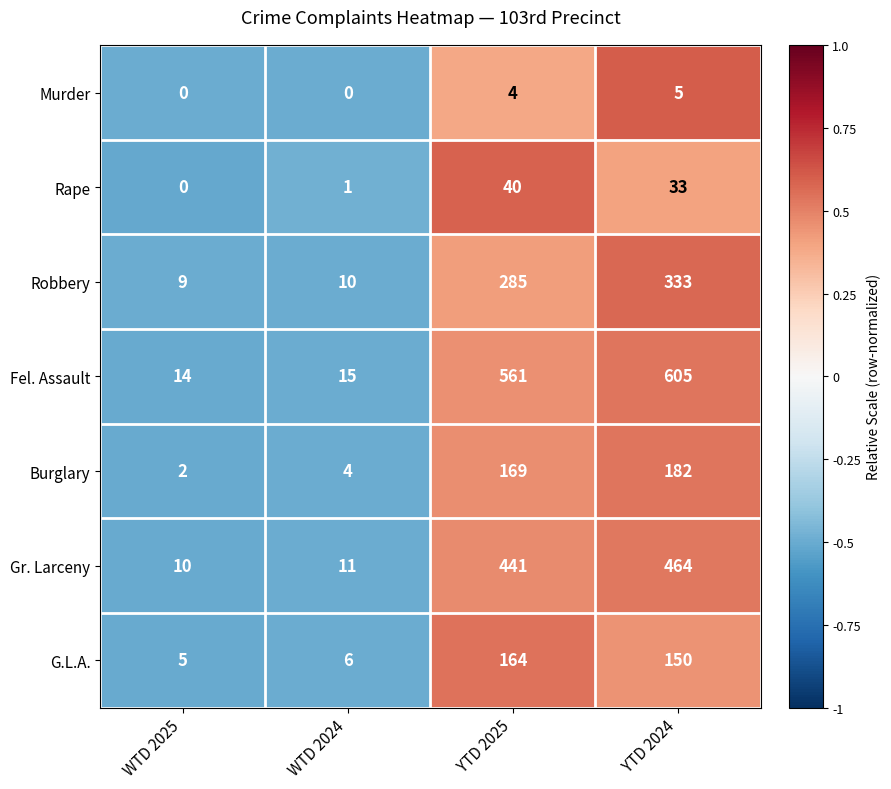

At which label is Gr. Larceny closest to 237?

YTD 2025